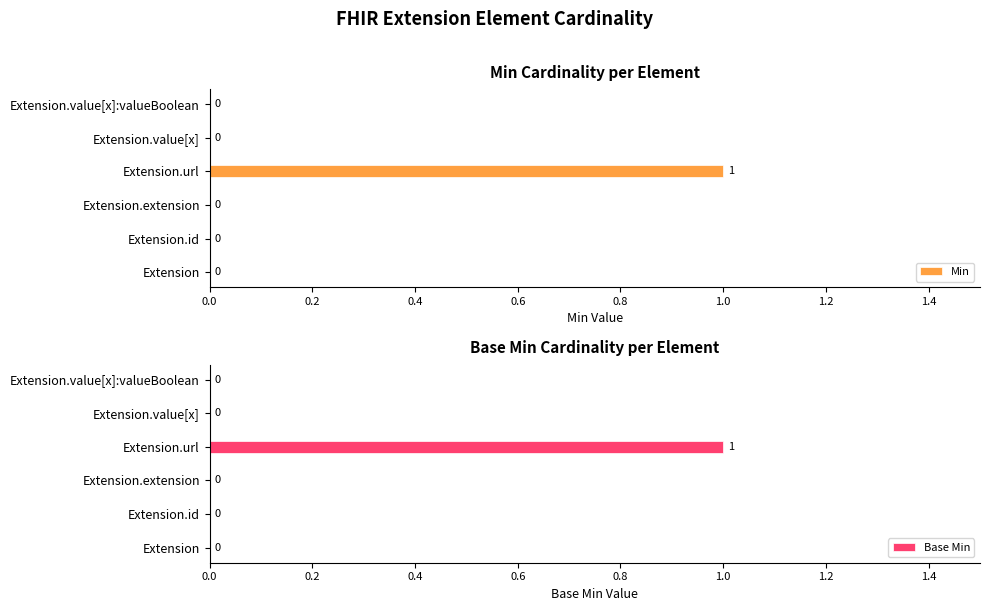

True or false: Min has a value of 0 at Extension.value[x]:valueBoolean.

True